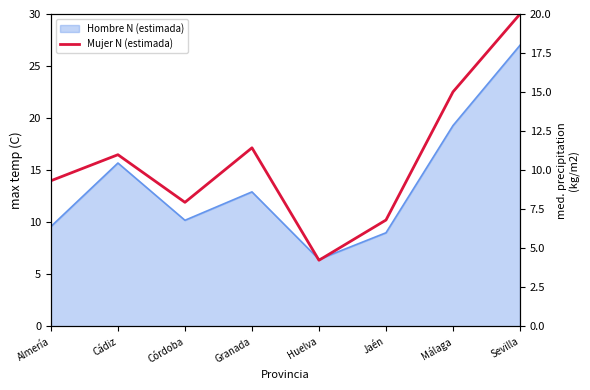

How many lines are shown in the chart?

1